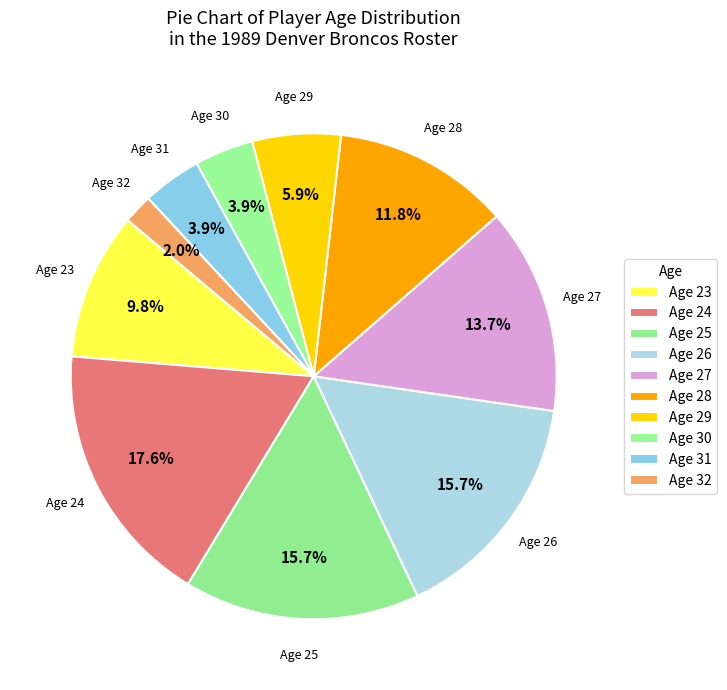

How many slices are in this pie chart?

10